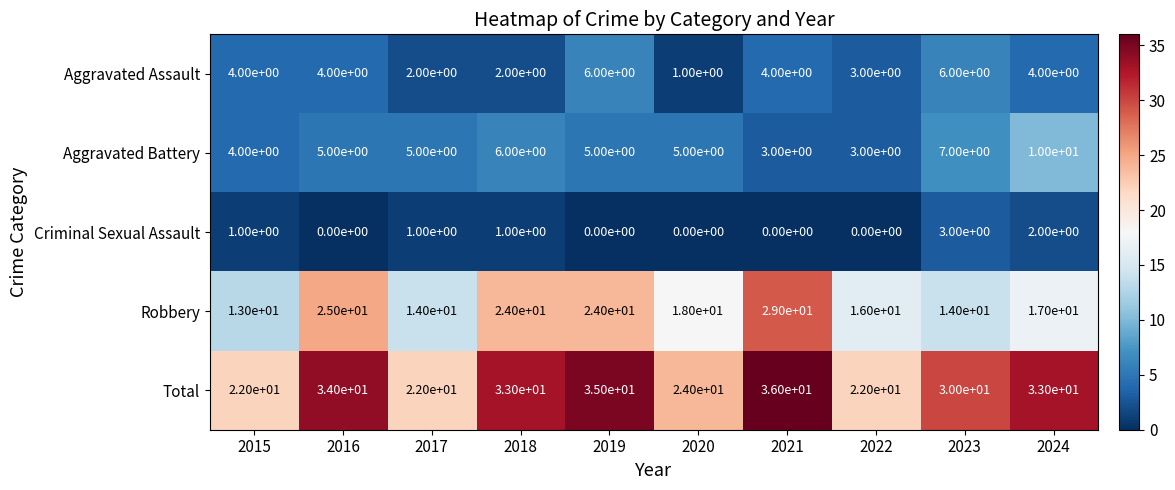

The Criminal Sexual Assault series shows 0 at 2022. True or false?

True